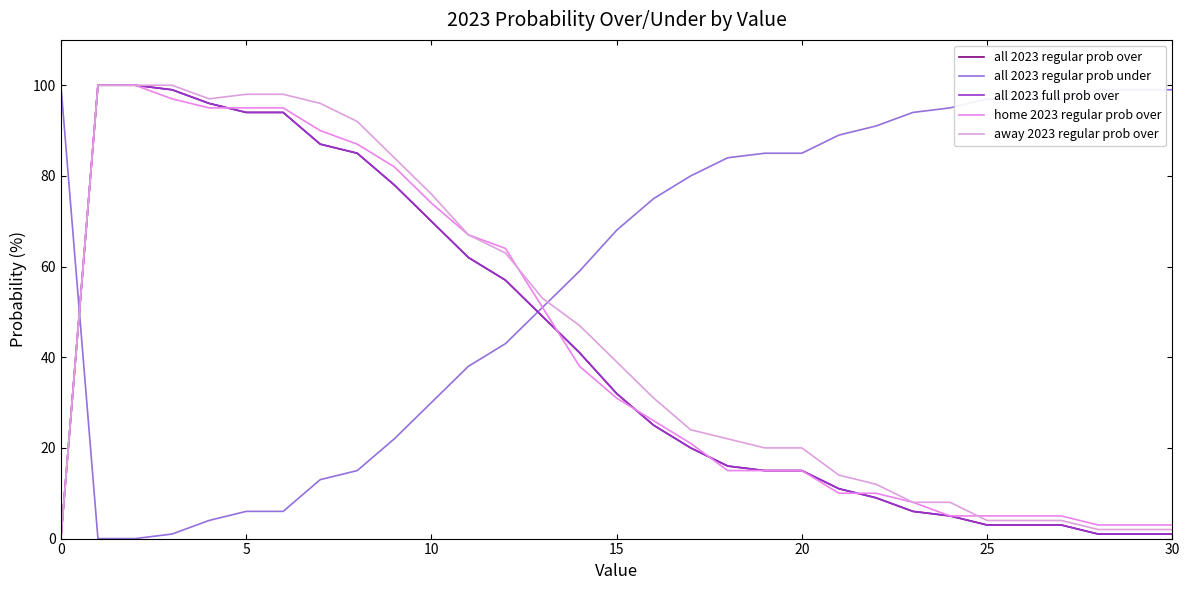

At how many categories does at least one series exceed 81?

23